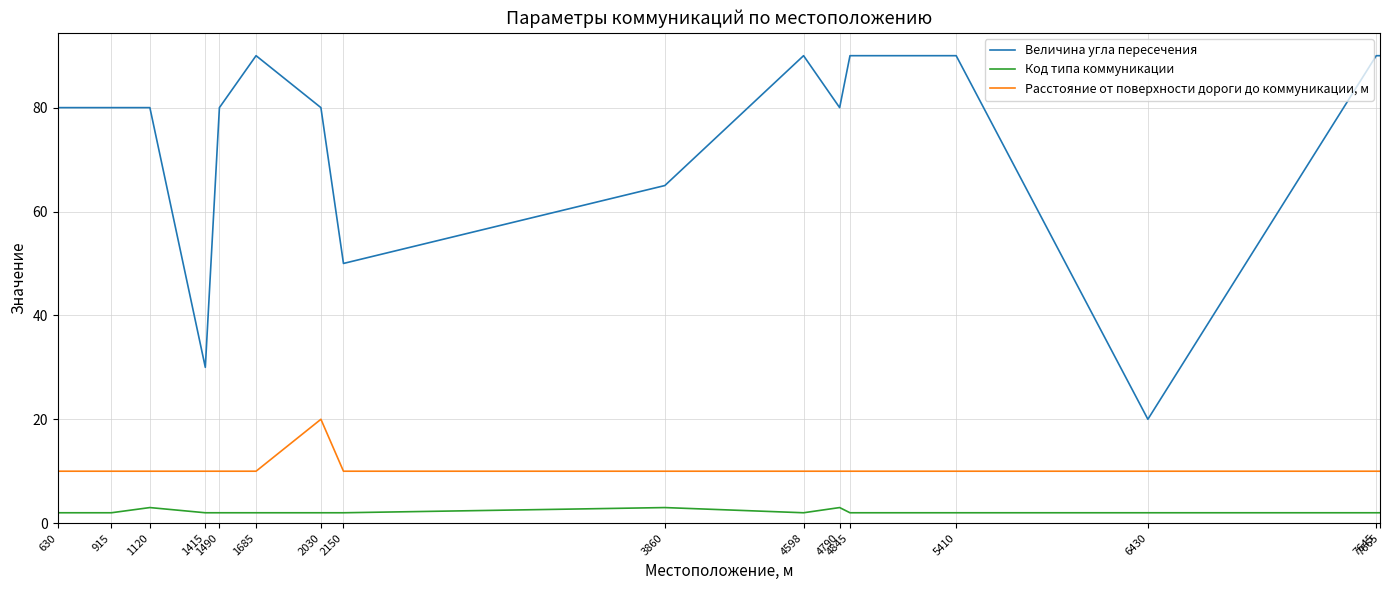

Which series has the widest spread of values?

Величина угла пересечения